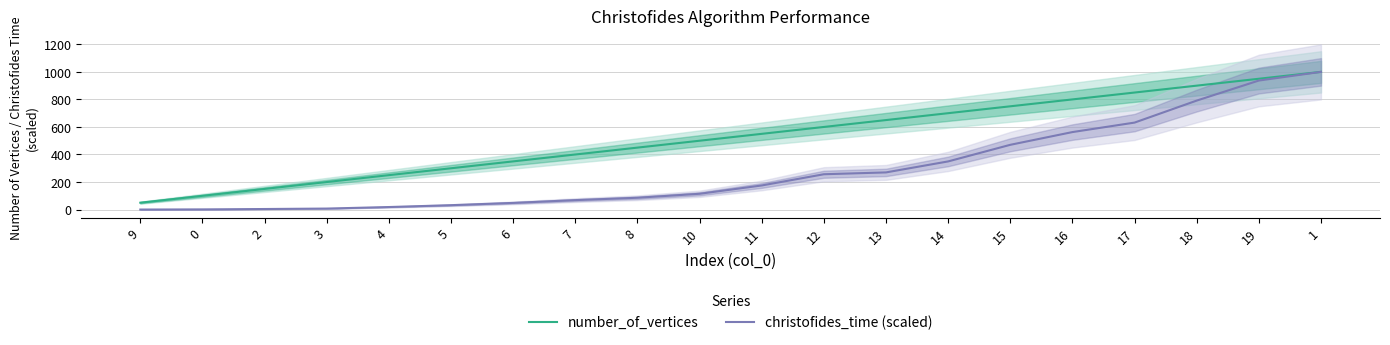

Reading right to left, list all the values displayed in this chart.

number_of_vertices: 1=1000.0	19=950.0	18=900.0	17=850.0	16=800.0	15=750.0	14=700.0	13=650.0	12=600.0	11=550.0	10=500.0	8=450.0	7=400.0	6=350.0	5=300.0	4=250.0	3=200.0	2=150.0	0=100.0	9=50.0
christofides_time (scaled): 1=1000.0	19=937.1	18=791.5	17=631.7	16=562.8	15=470.3	14=349.7	13=269.9	12=256.6	11=175.1	10=114.7	8=85.9	7=68.7	6=48.5	5=31.9	4=18.5	3=7.3	2=4.1	0=1.3	9=0.1